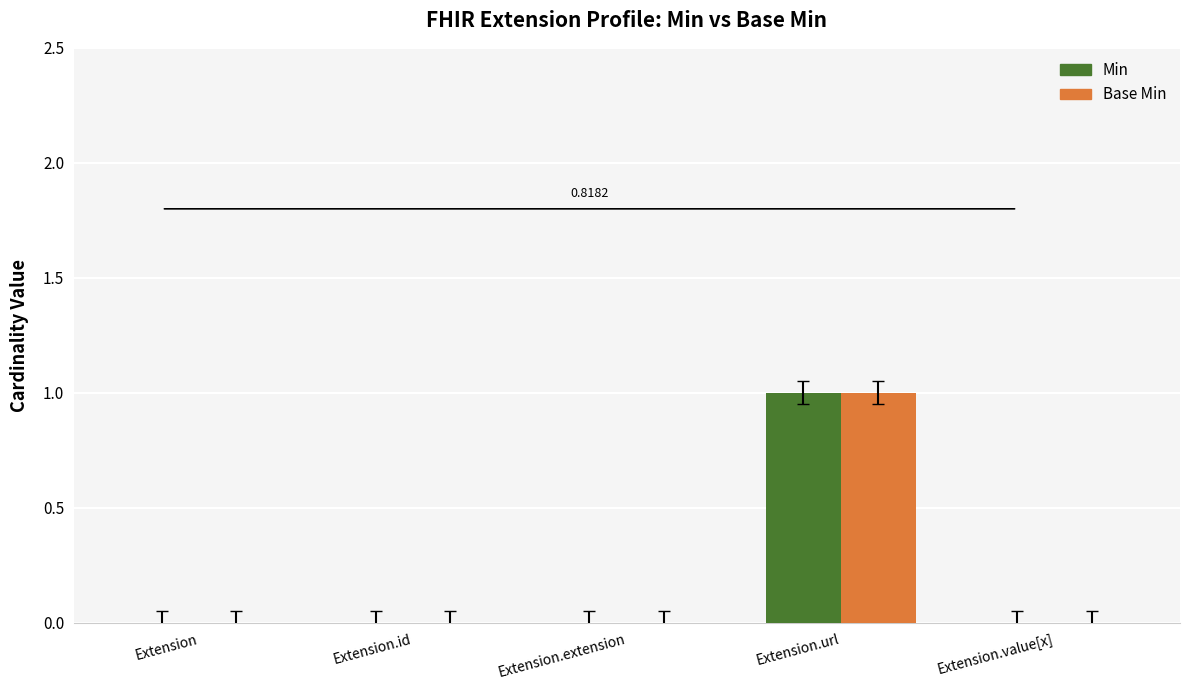

Which category has the highest value in the Base Min series?

Extension.url